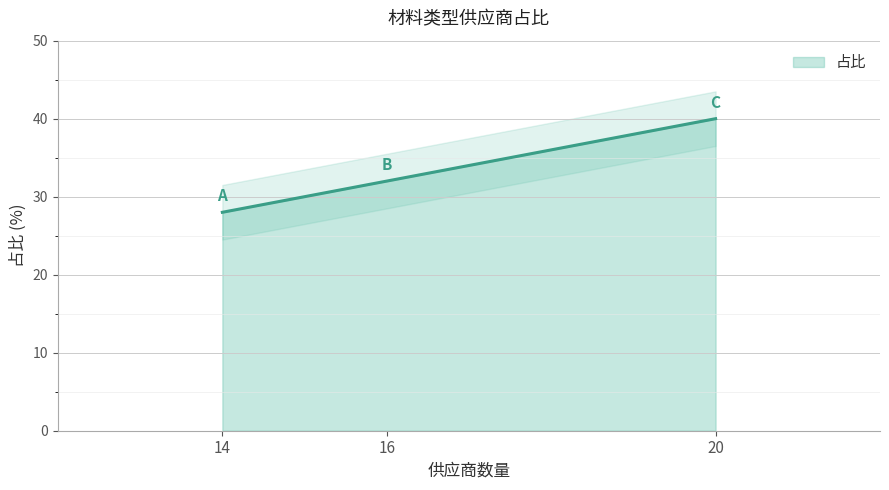

What is the minimum value shown in the chart?

28